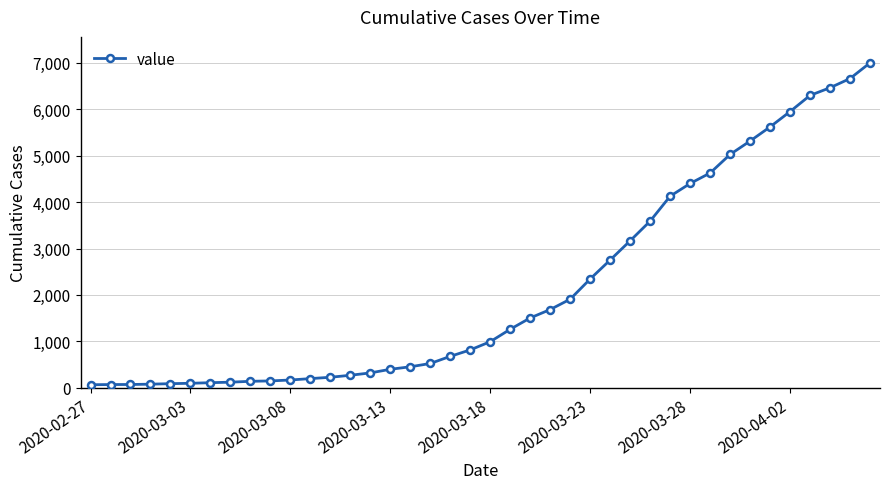

What is the average value?

2143